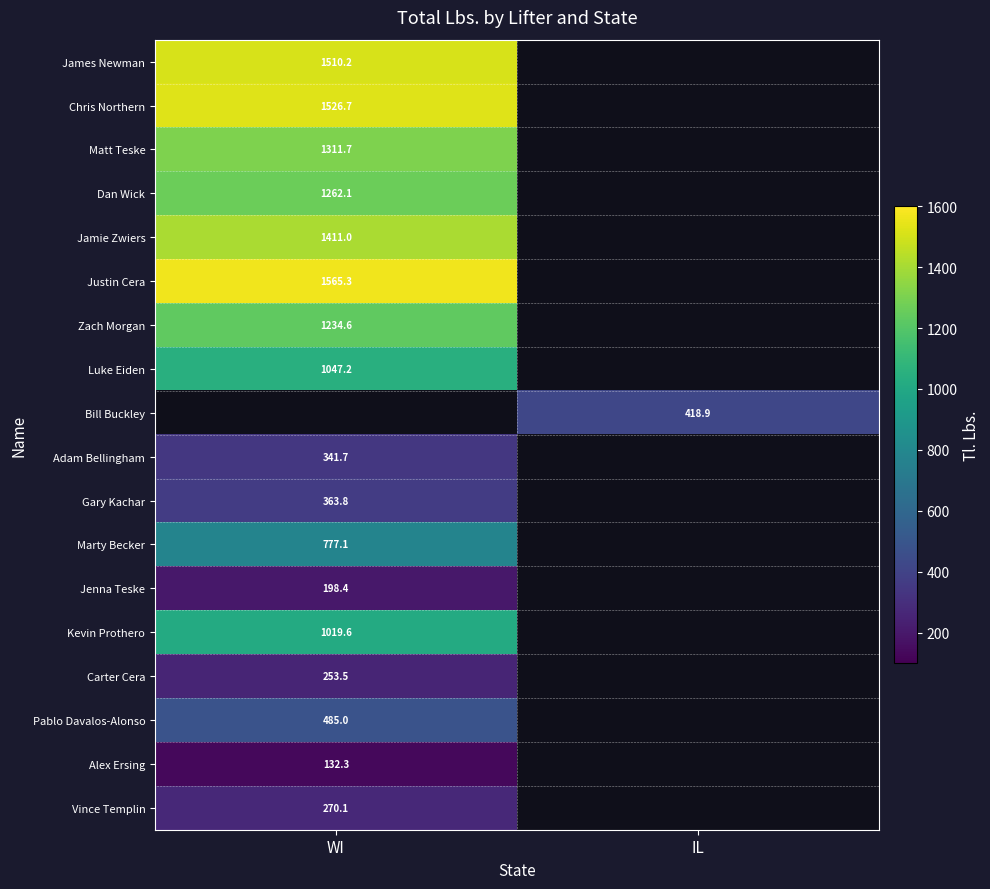

At which label does Carter Cera reach its peak?

WI